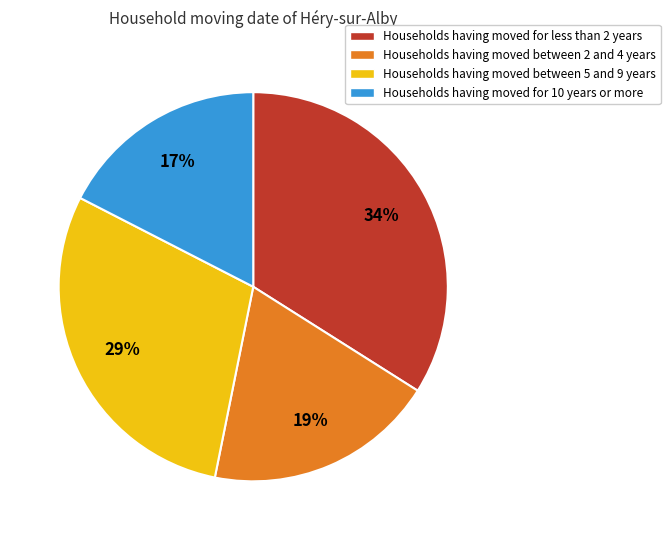

Is there any slice that represents more than half of the pie?

No